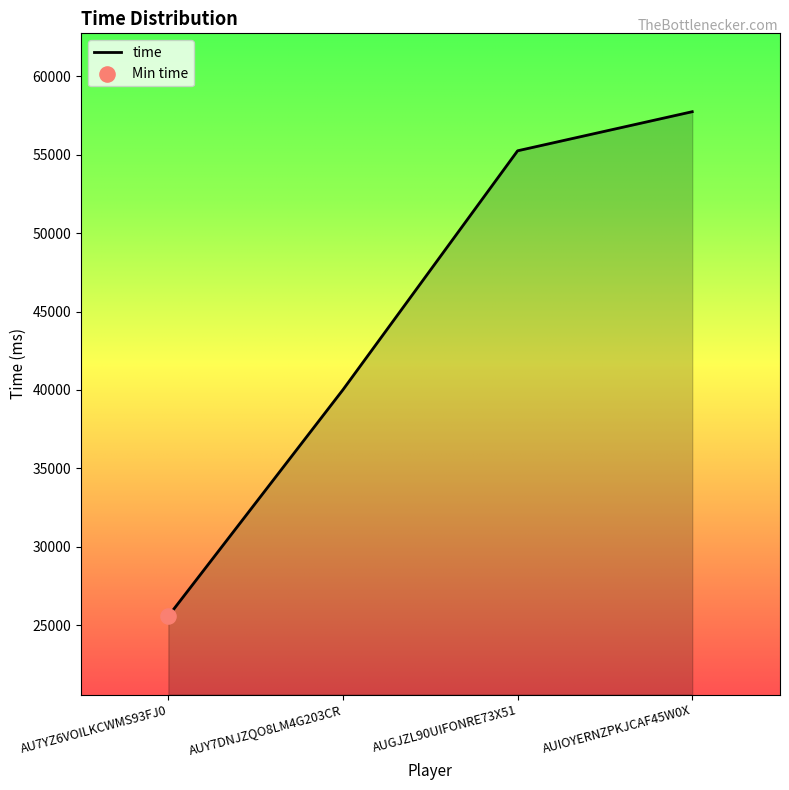

Between AUGJZL90UIFONRE73X51 and AUY7DNJZQO8LM4G203CR, which is larger?

AUGJZL90UIFONRE73X51